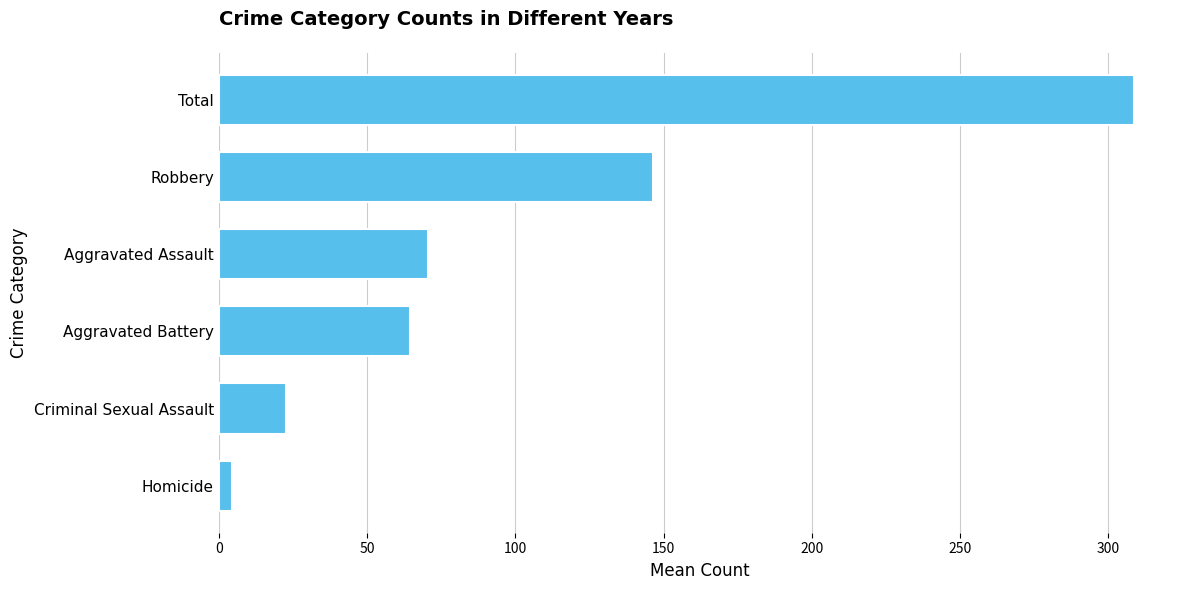

At which category does the chart reach its minimum across all series?

Homicide